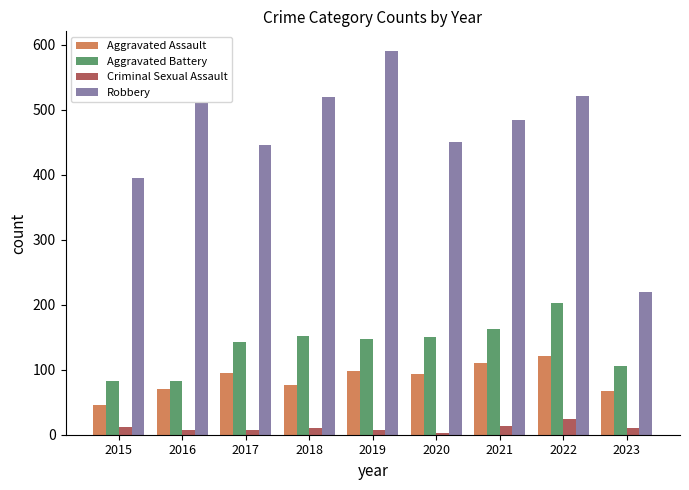

Rank the series by their maximum value, from highest to lowest.

Robbery, Aggravated Battery, Aggravated Assault, Criminal Sexual Assault